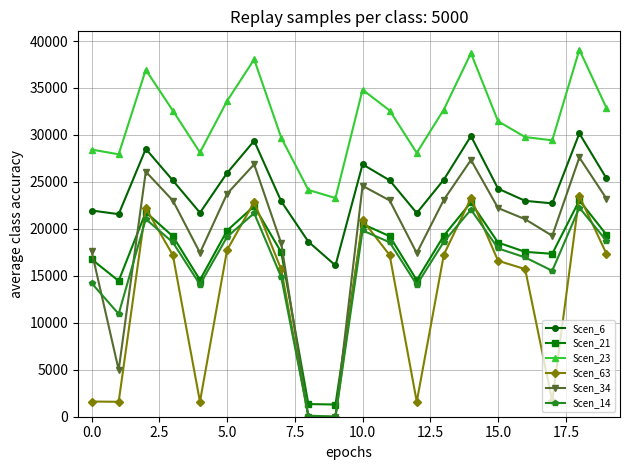

How many values in the Scen_23 series are below 32583?

10